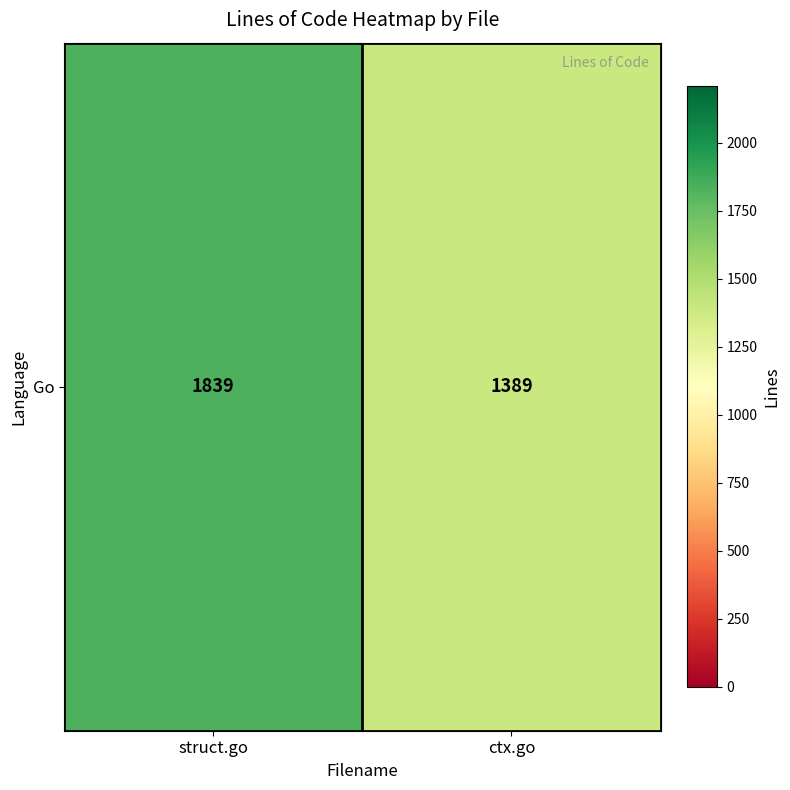

Rank the categories by value from lowest to highest.

ctx.go, struct.go